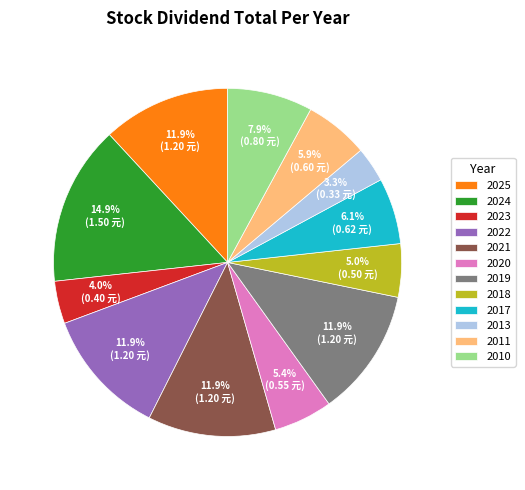

What is the smallest slice in the pie chart?

2013